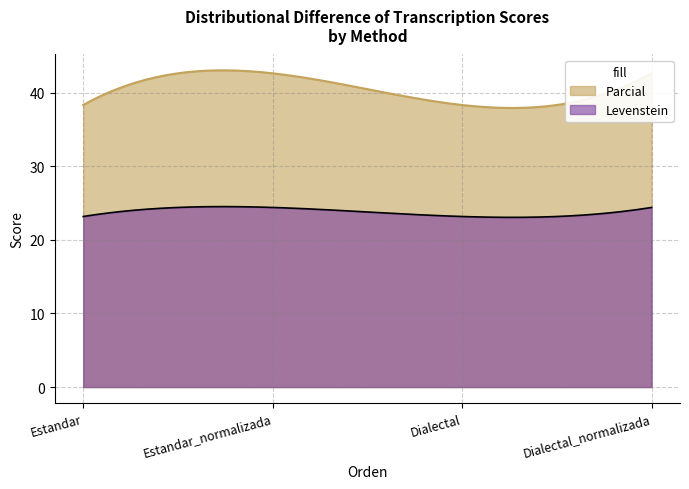

At how many categories does at least one series exceed 34?

300